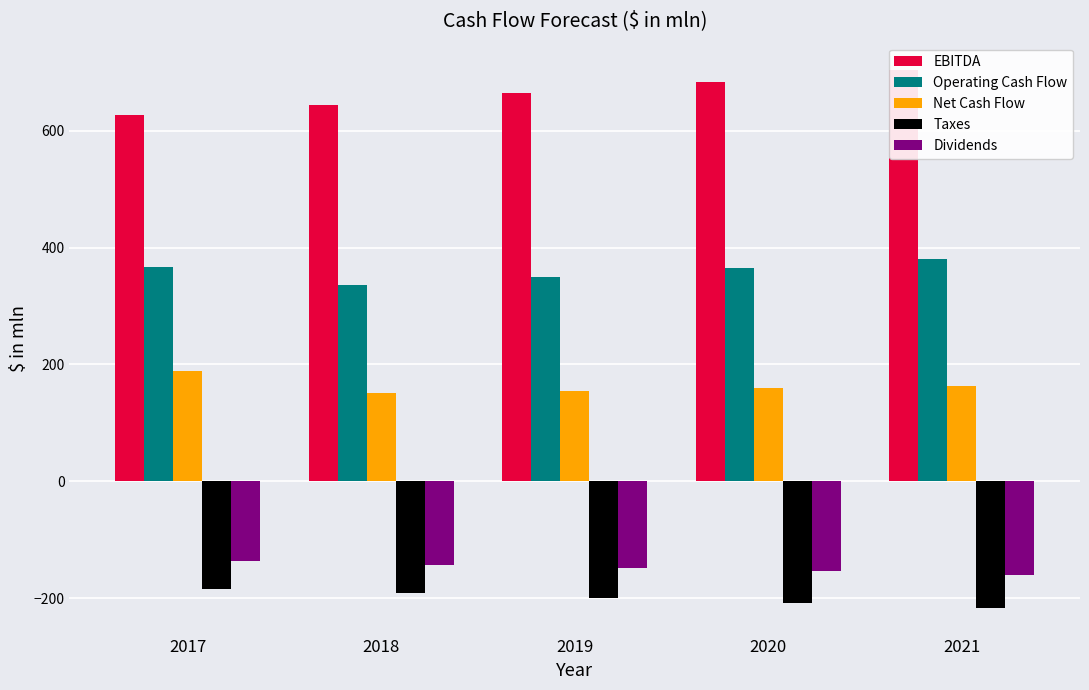

Reading left to right, list all the values displayed in this chart.

EBITDA: 2017=626.2	2018=645.0	2019=664.4	2020=684.3	2021=704.8
Operating Cash Flow: 2017=366.6	2018=336.4	2019=350.4	2020=364.9	2021=380.1
Net Cash Flow: 2017=189.6	2018=150.2	2019=154.5	2020=158.8	2021=163.1
Taxes: 2017=-184.6	2018=-192.1	2019=-199.9	2020=-208.0	2021=-216.5
Dividends: 2017=-137.1	2018=-142.7	2019=-148.5	2020=-154.5	2021=-160.8